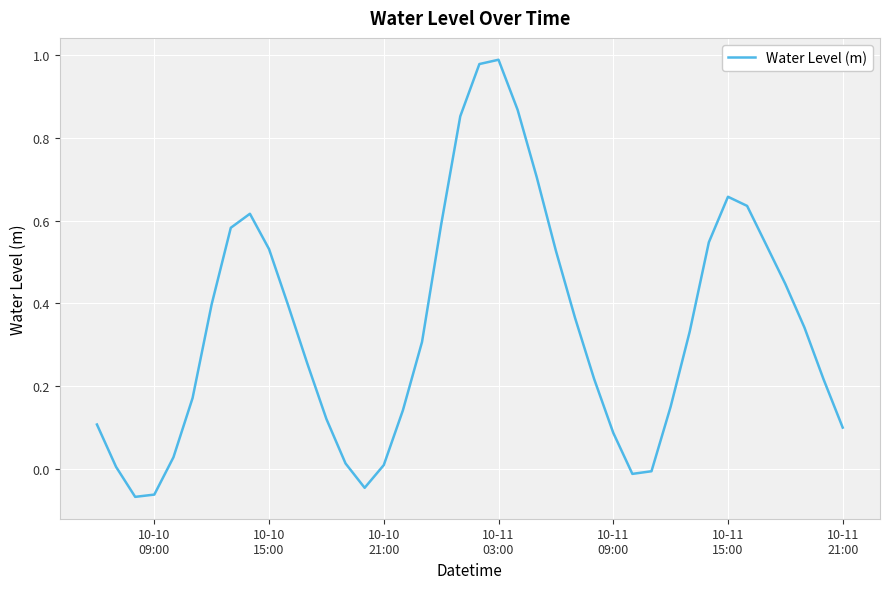

How many categories are shown in the chart?

40